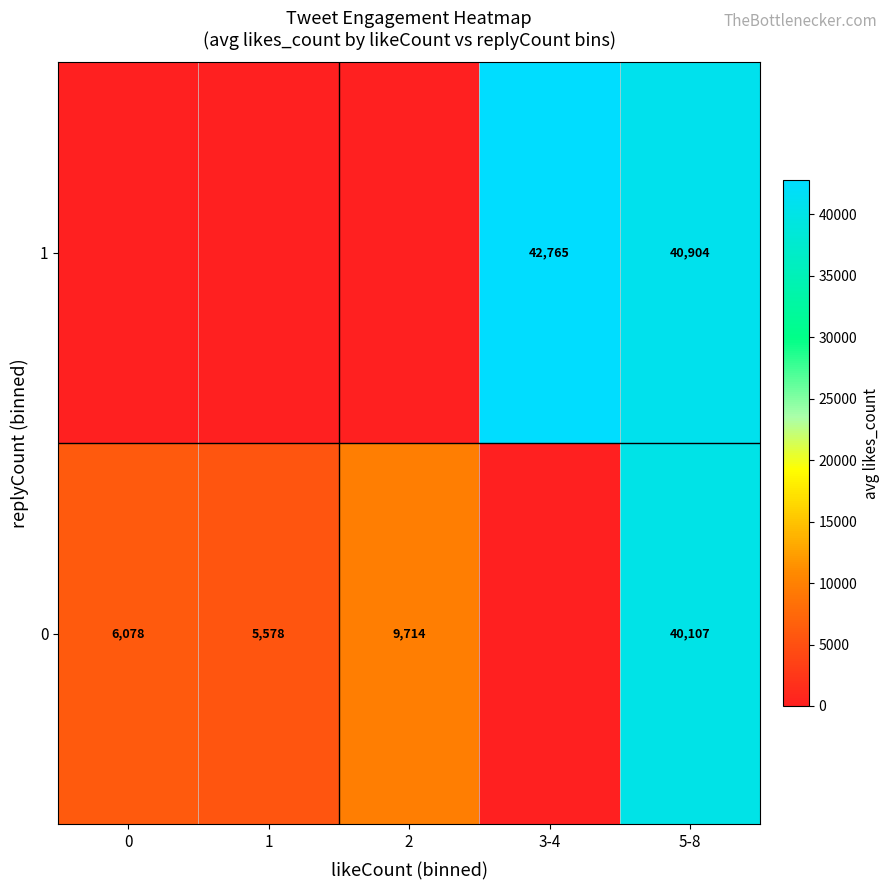

Rank the series at 5-8 from lowest to highest value.

0, 1